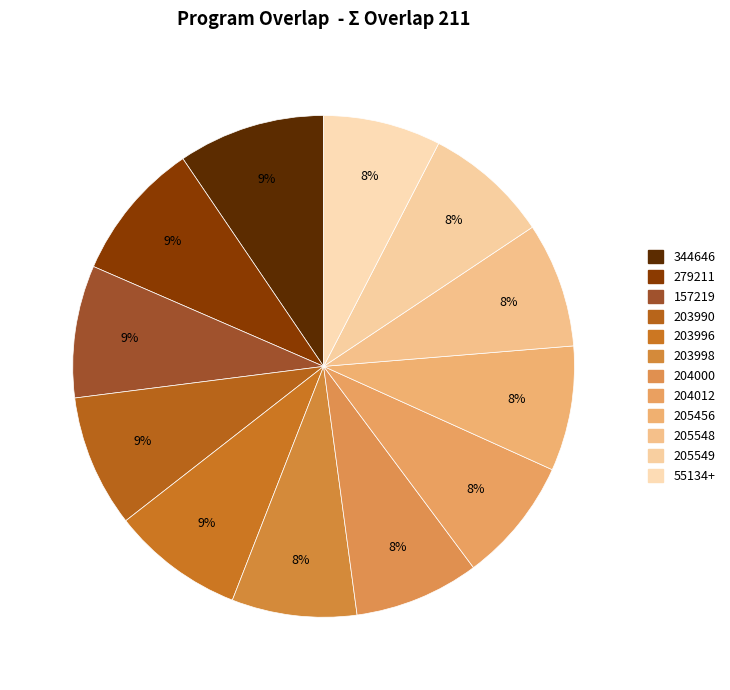

Is there any slice that represents more than half of the pie?

No